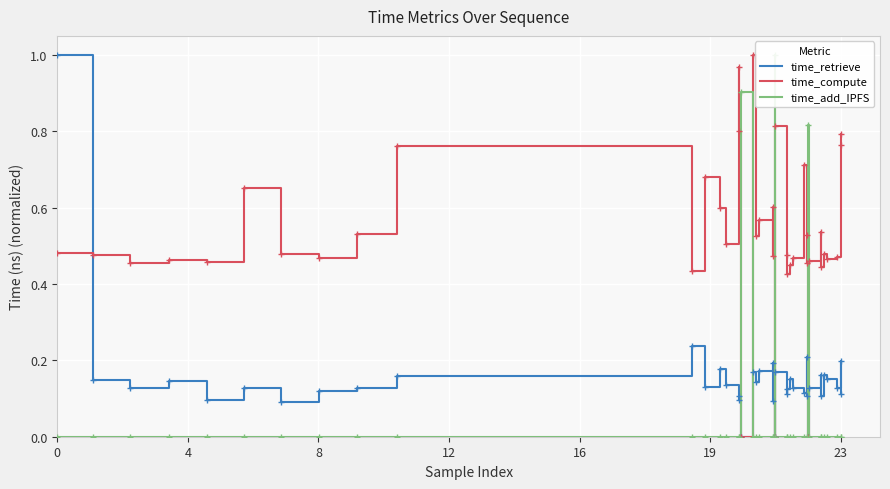

Which series ends up on top after the final intersection of time_retrieve and time_add_IPFS?

time_retrieve